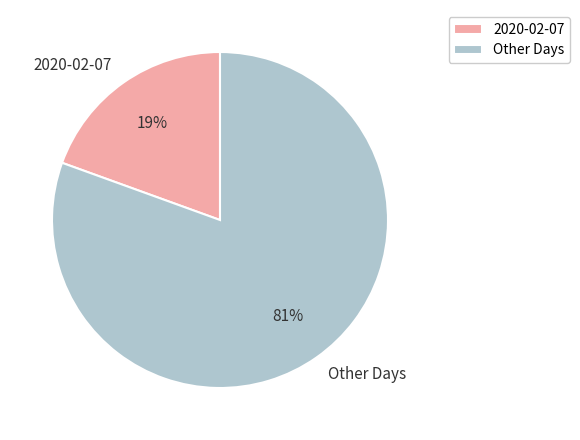

To the nearest percent, what is the combined percentage of Other Days and 2020-02-07?

100%